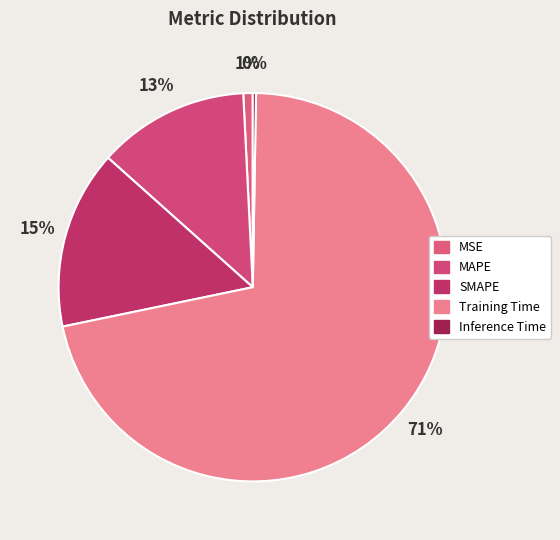

Count the number of slices in the pie.

5